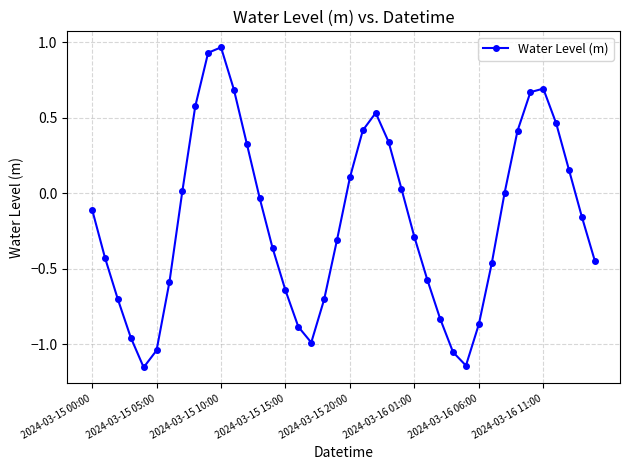

True or false: the data has more than 0 interior local peaks.

True